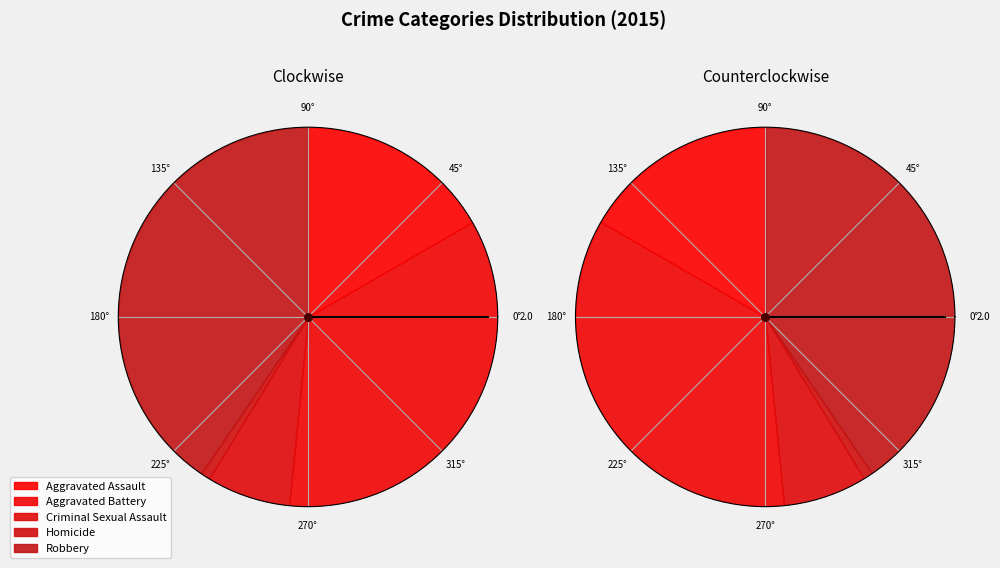

To the nearest percent, what is the difference between the Aggravated Assault and Homicide slice percentages?

16%